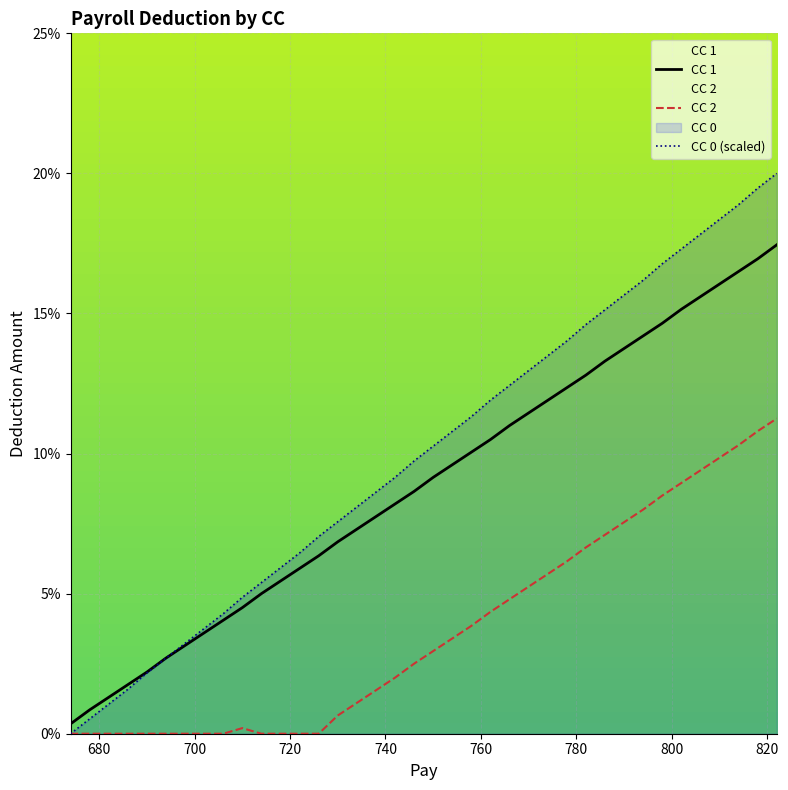

At 678, list the series in order from largest to smallest.

CC 1, CC 0, CC 2